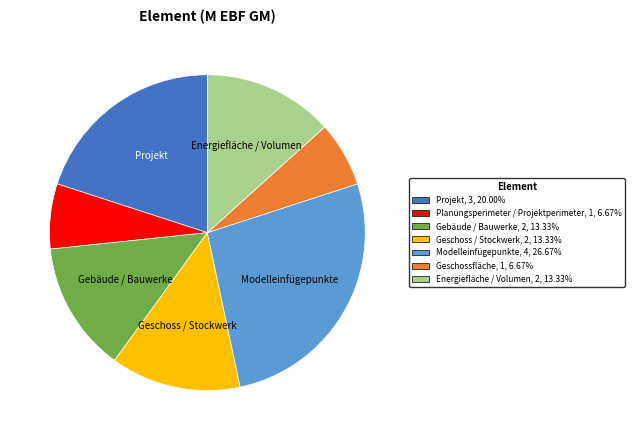

Combined, do Geschossfläche, 1, 6.67% and Planungsperimeter / Projektperimeter, 1, 6.67% account for over 50%?

No